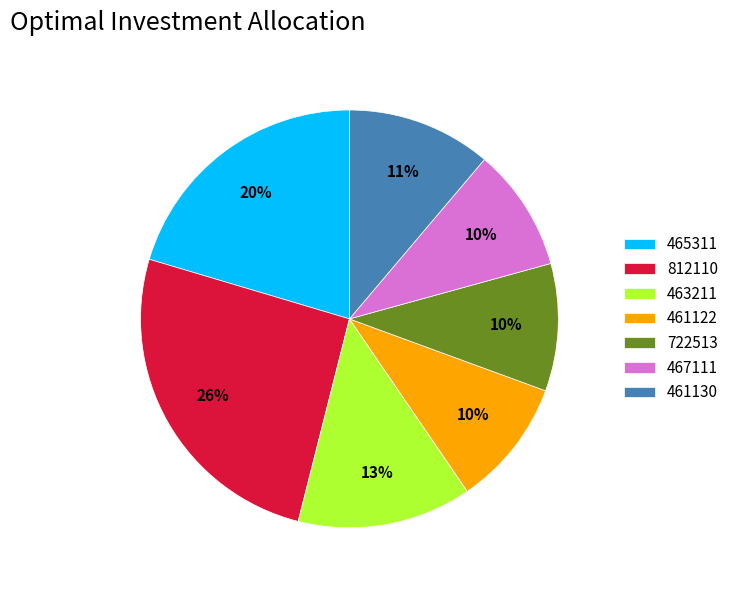

What is the ratio of the value at 461122 to the value at 461130?

0.9